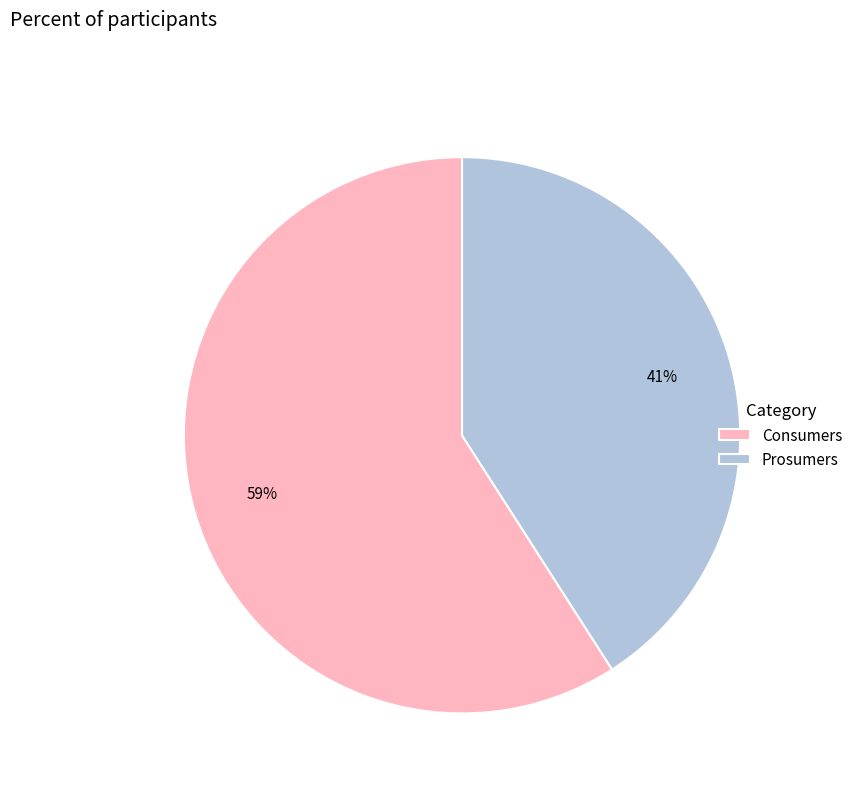

Combined, do Prosumers and Consumers account for over 50%?

Yes